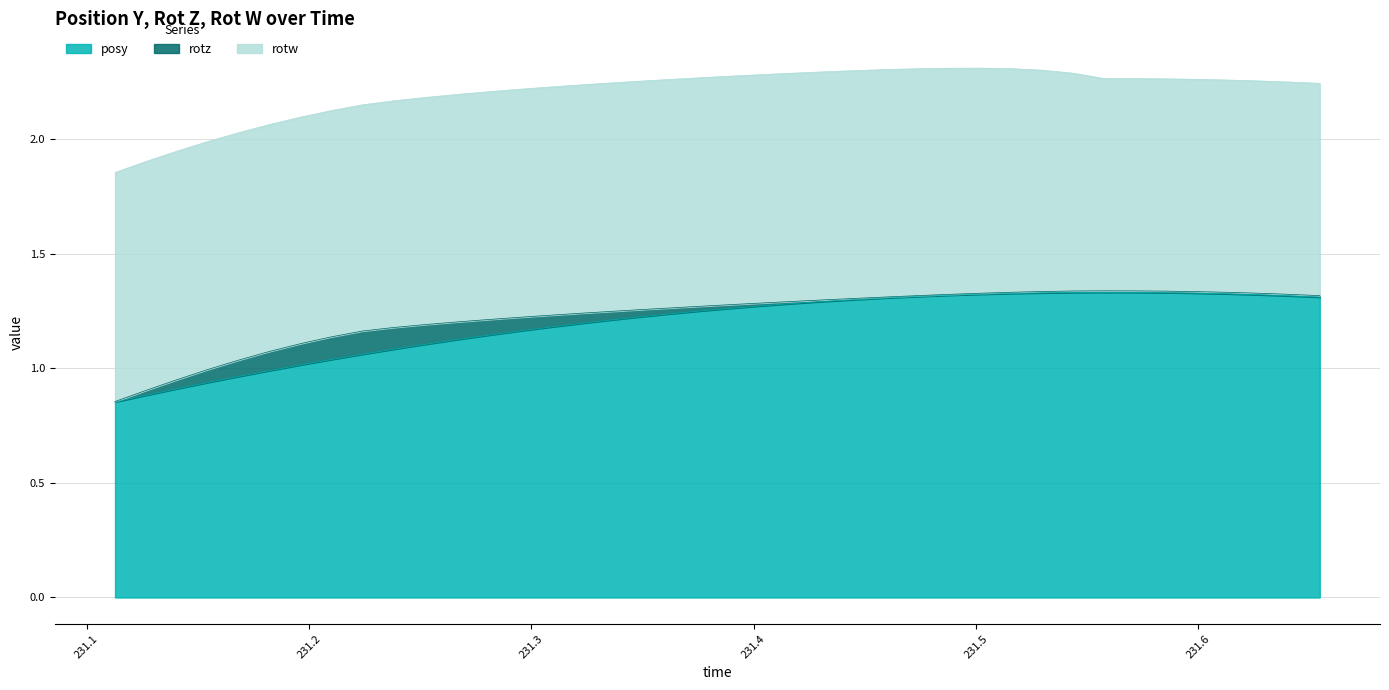

After their last crossing, which series has the higher values: posy or rotw?

posy